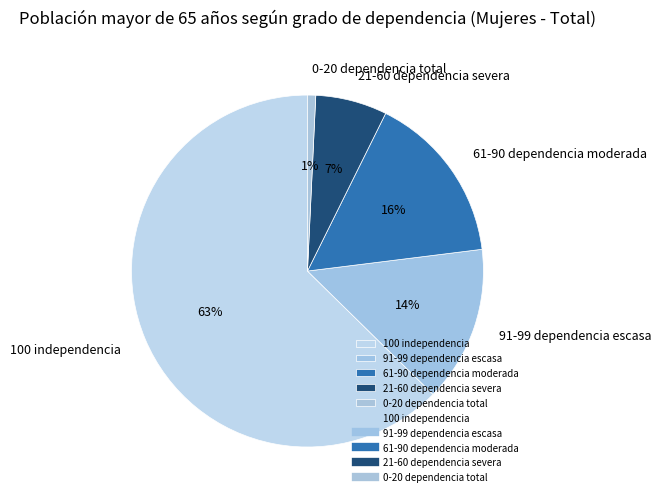

True or false: 91-99 dependencia escasa accounts for 2% of the total.

False